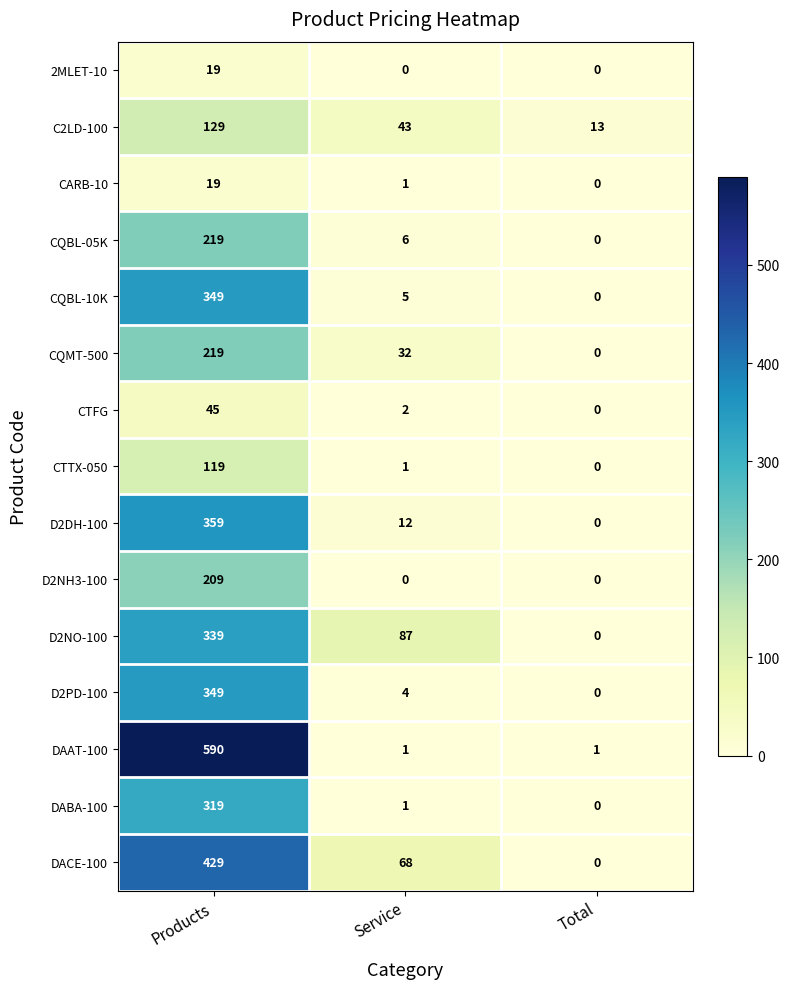

How many categories are shown in the chart?

3